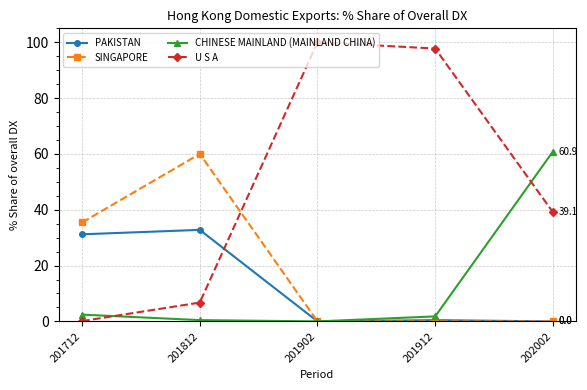

What is the difference between the PAKISTAN values at 201812 and 201712?

1.6